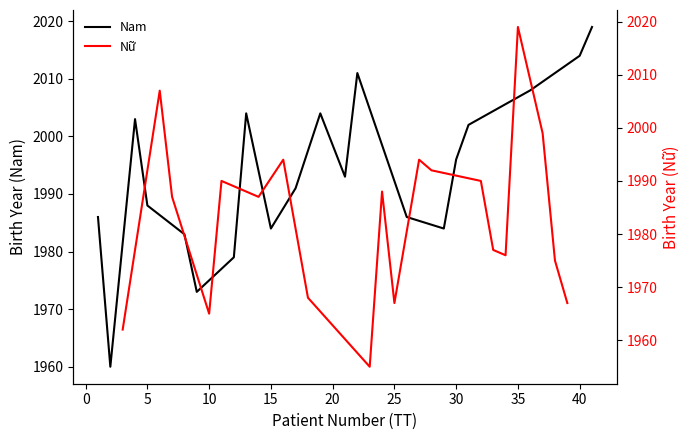

How many data points in Nam are less than 1993?

10